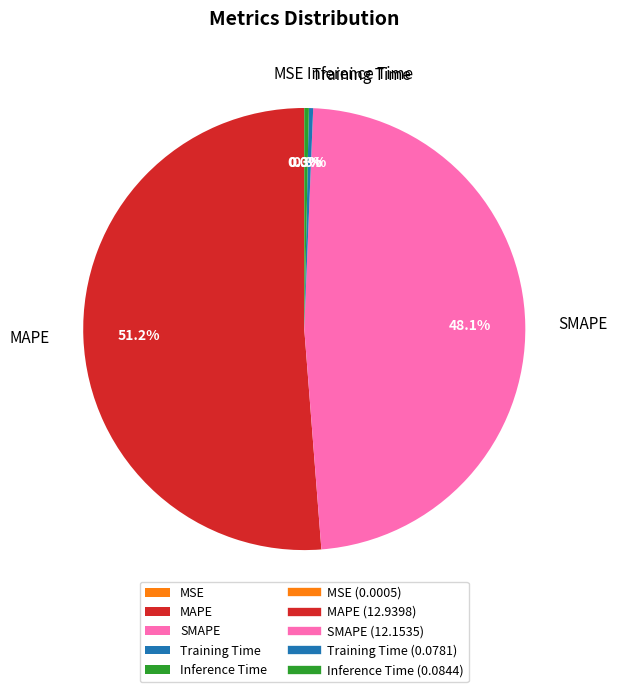

Which category accounts for the majority?

MAPE